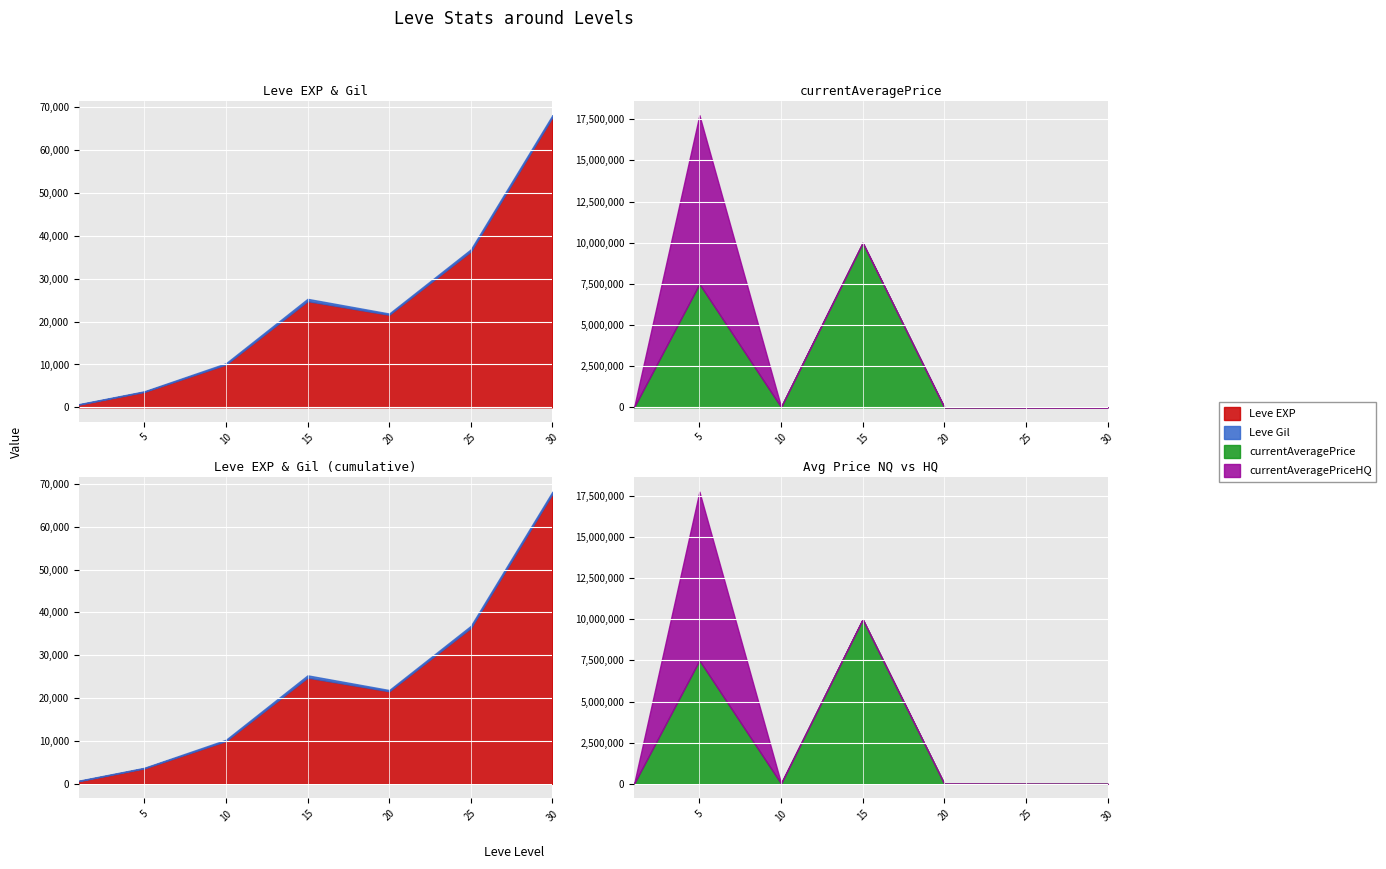

What is the difference between the maximum and second lowest values in the Leve Gil series?

390